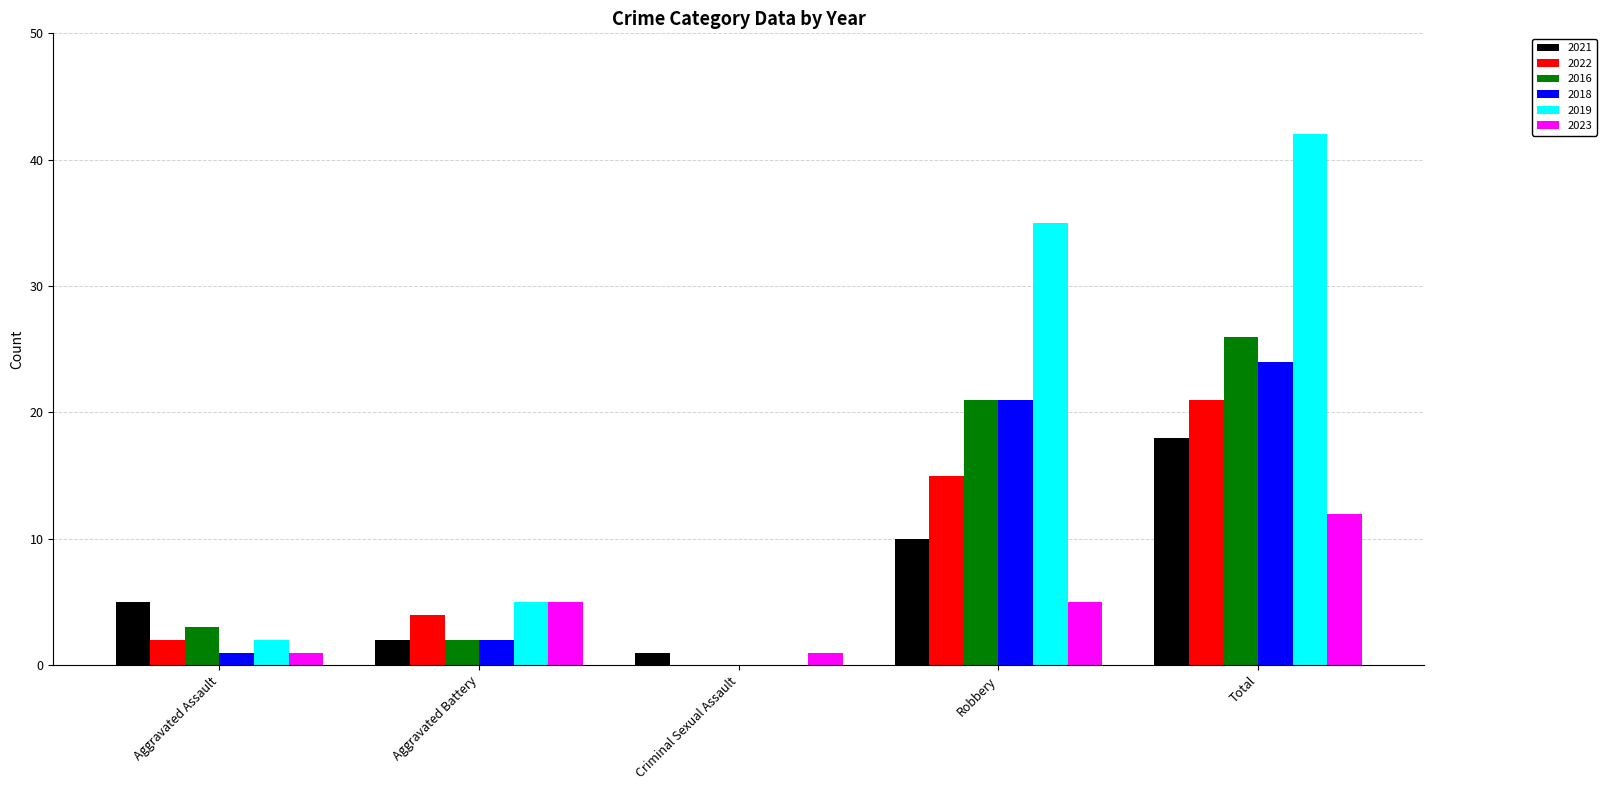

What is the maximum value for 2018?

24